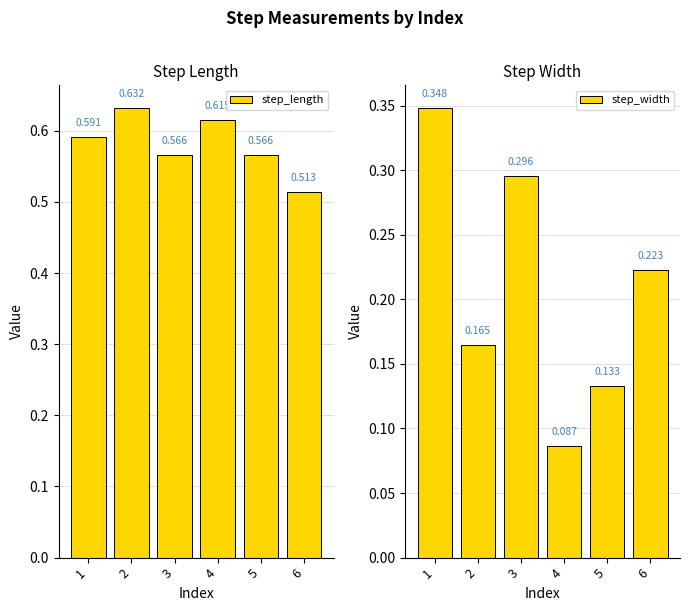

Rank the series at 6 from lowest to highest value.

step_width, step_length